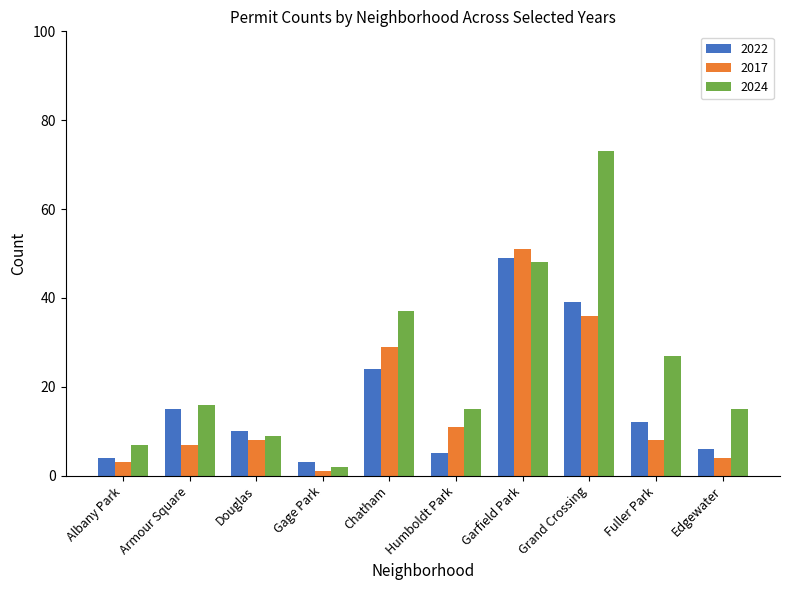

What is the sum of the 2024 values at Grand Crossing and Gage Park?

75